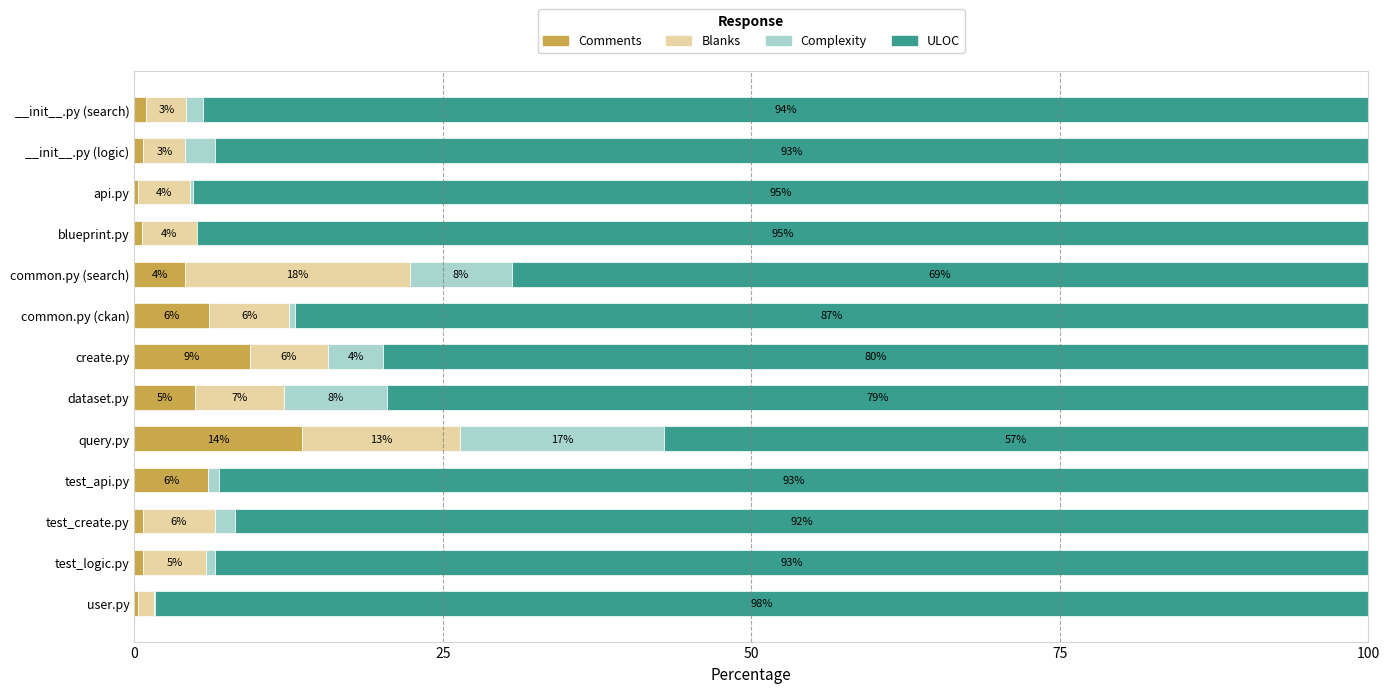

What are all the series names shown in the legend?

Comments, Blanks, Complexity, ULOC